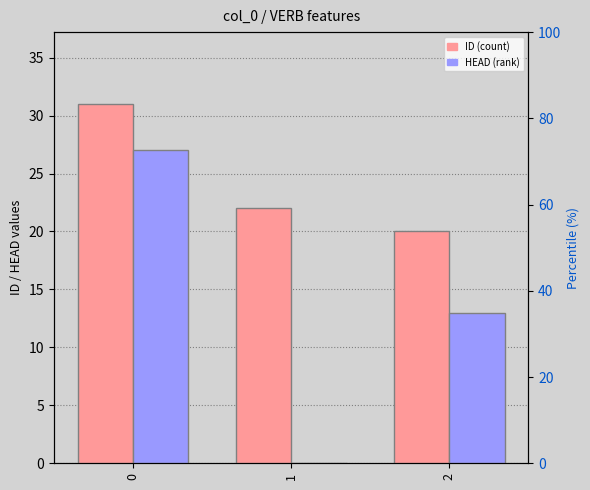

Reading left to right, what are all the values shown in this chart?

ID: 0=31	1=22	2=20
HEAD: 0=27	1=0	2=13